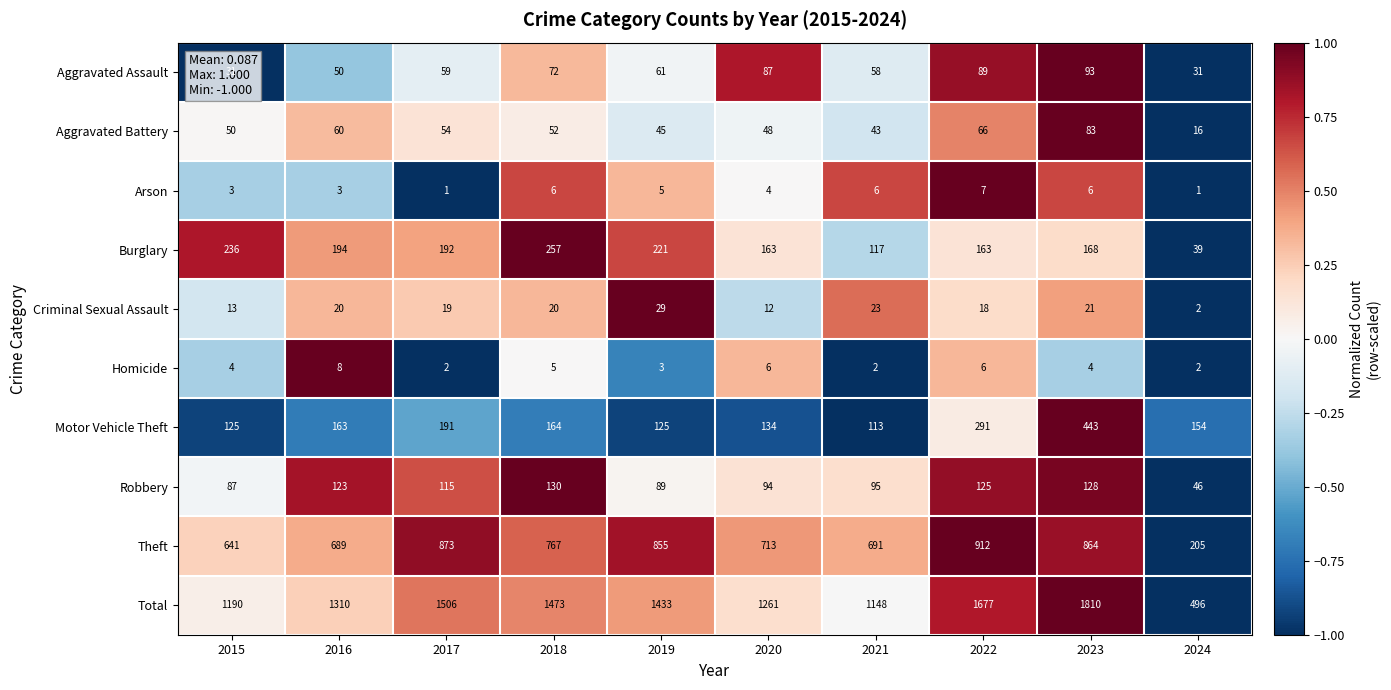

Is it true that Criminal Sexual Assault equals 9 at 2016?

False